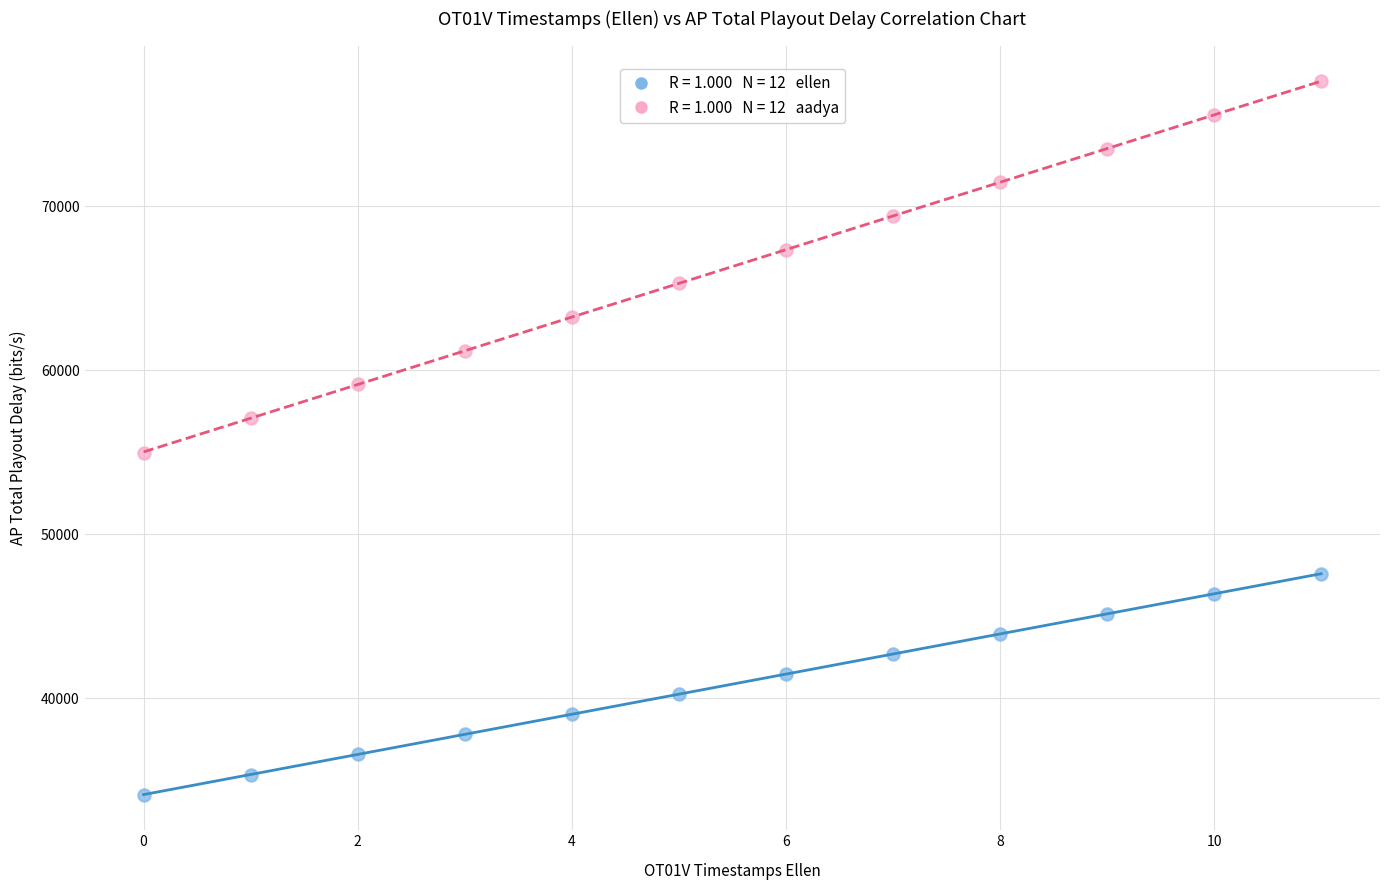

Across all data points, what is the range of Y values (max minus min)?

43481.8